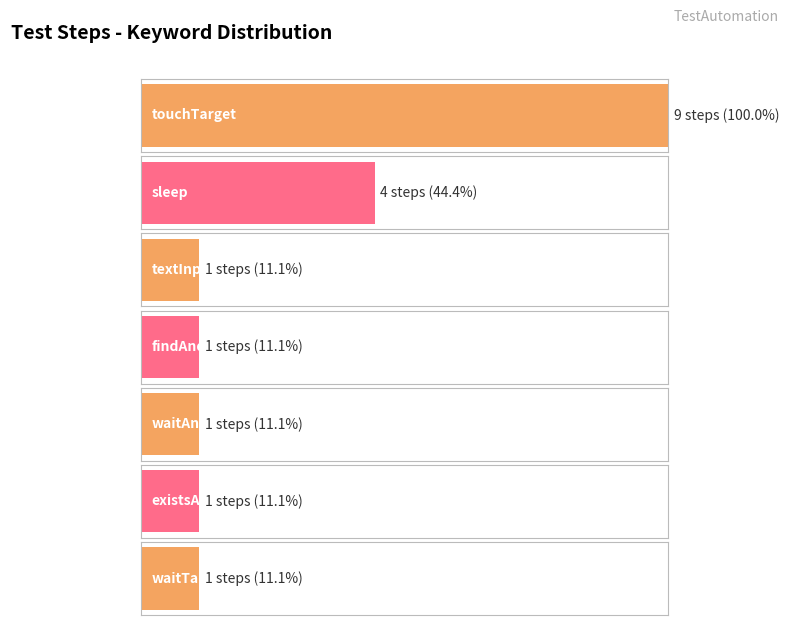

What is the average value?

3